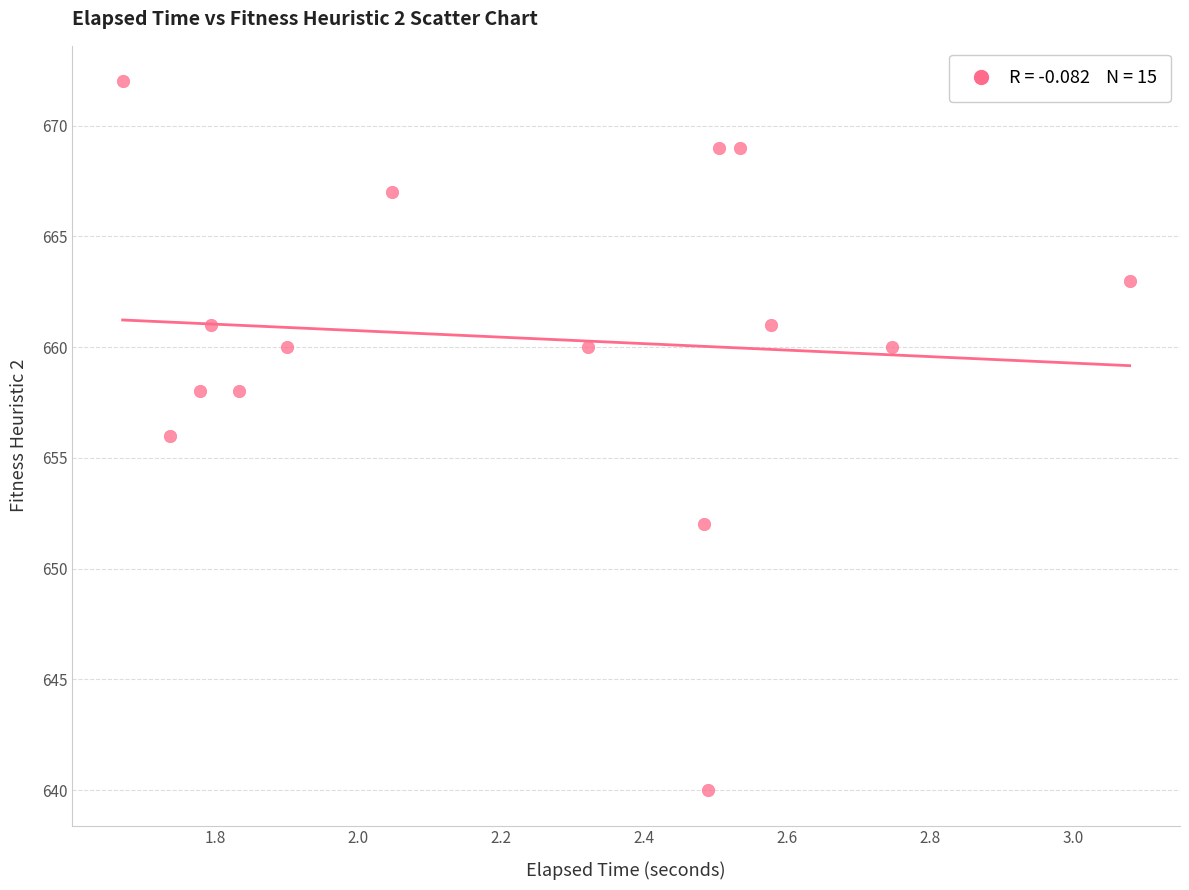

What is the range of Y values (max minus min)?

32